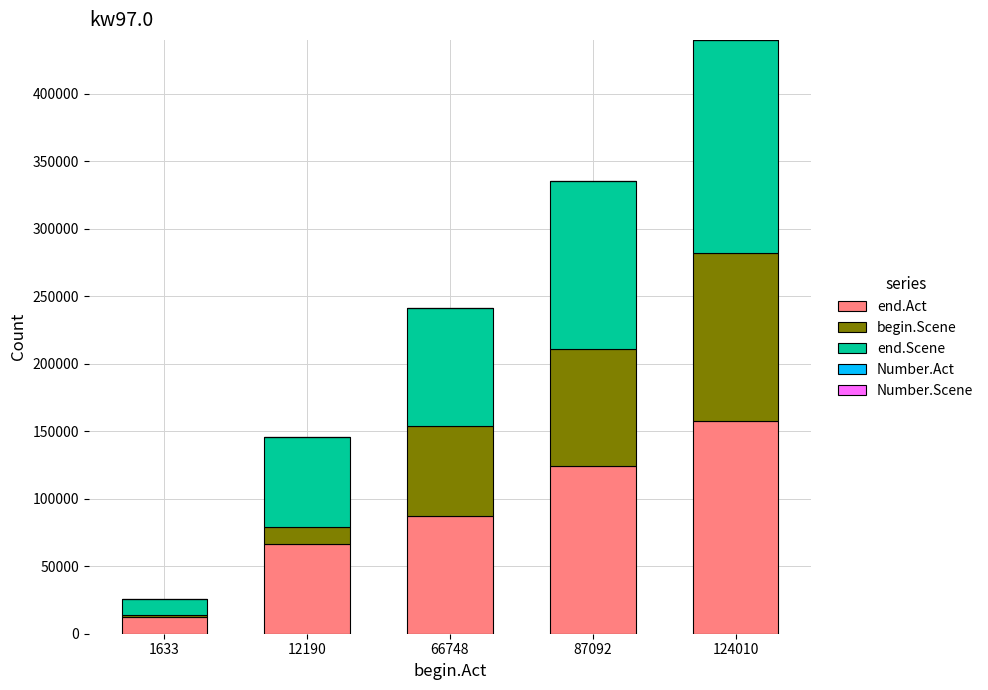

At which category is the sum across all series the highest?

124010